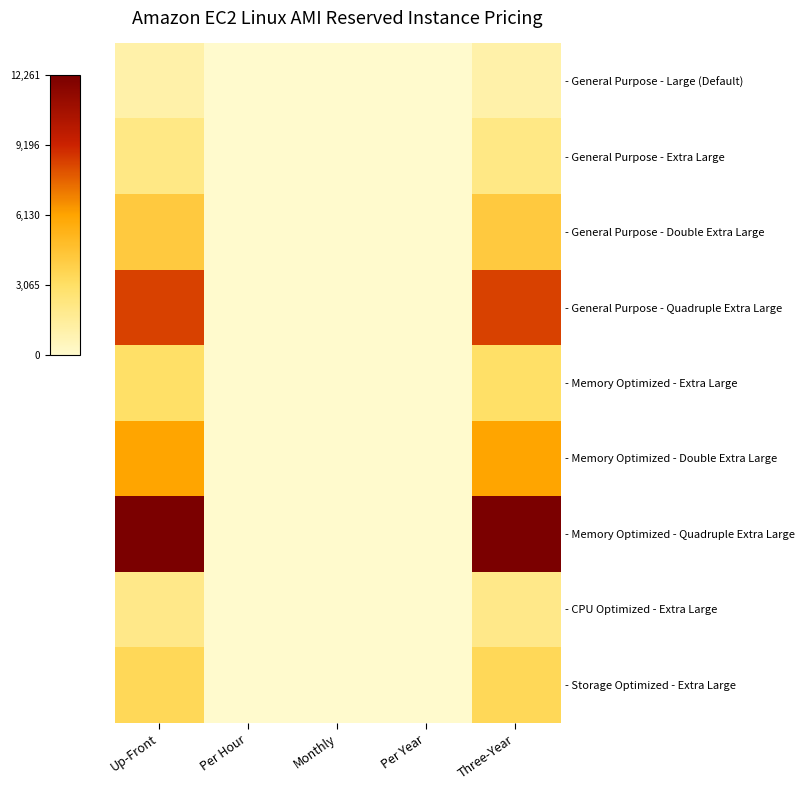

At how many categories does at least one series exceed 6471?

2